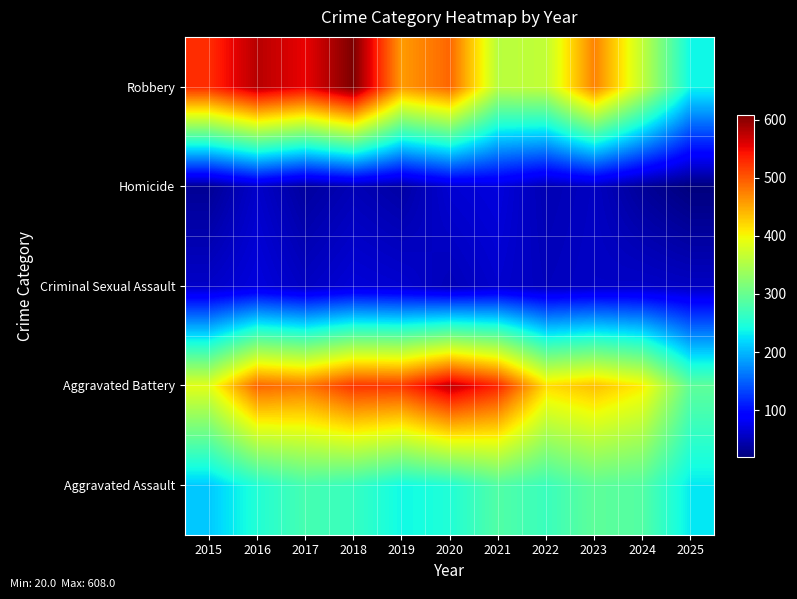

Reading right to left, what are all the values shown in this chart?

Aggravated Assault: 2025=229	2024=285	2023=293	2022=267	2021=284	2020=249	2019=238	2018=265	2017=276	2016=250	2015=210
Aggravated Battery: 2025=293	2024=406	2023=435	2022=417	2021=531	2020=574	2019=520	2018=522	2017=480	2016=491	2015=387
Criminal Sexual Assault: 2025=55	2024=58	2023=57	2022=52	2021=61	2020=50	2019=62	2018=66	2017=55	2016=69	2015=58
Homicide: 2025=20	2024=34	2023=55	2022=47	2021=69	2020=63	2019=40	2018=49	2017=37	2016=59	2015=32
Robbery: 2025=236	2024=363	2023=473	2022=364	2021=357	2020=491	2019=458	2018=608	2017=553	2016=579	2015=527